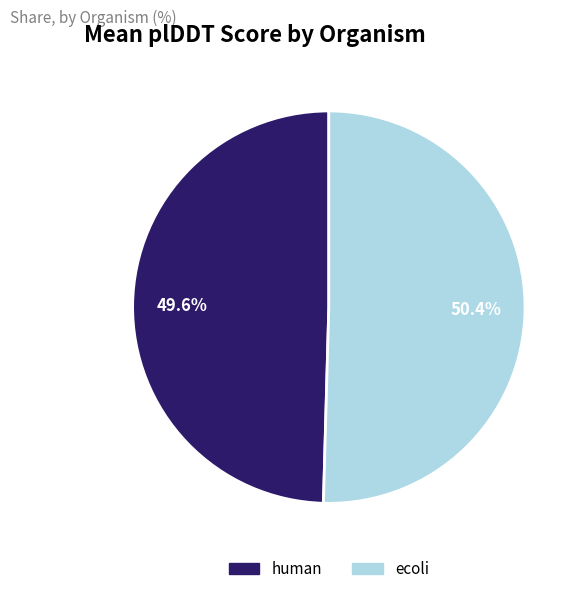

Do human and ecoli together represent more than half of the pie?

Yes